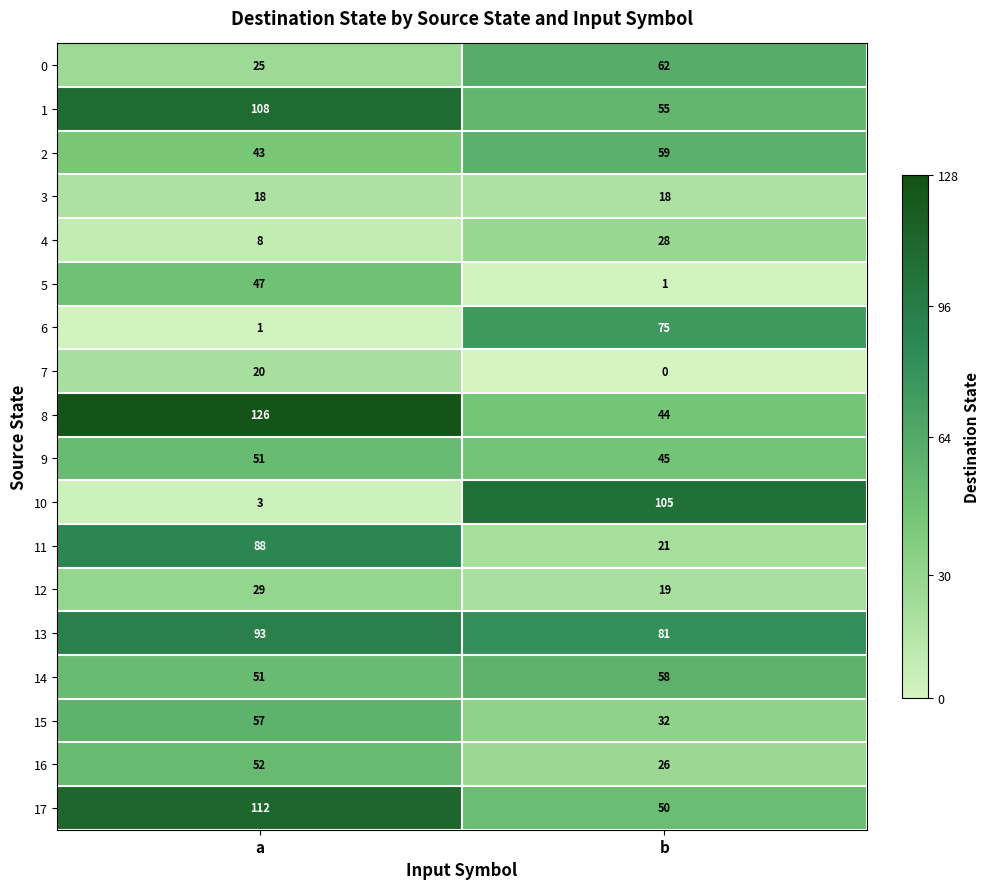

The 9 series shows 74 at b. True or false?

False